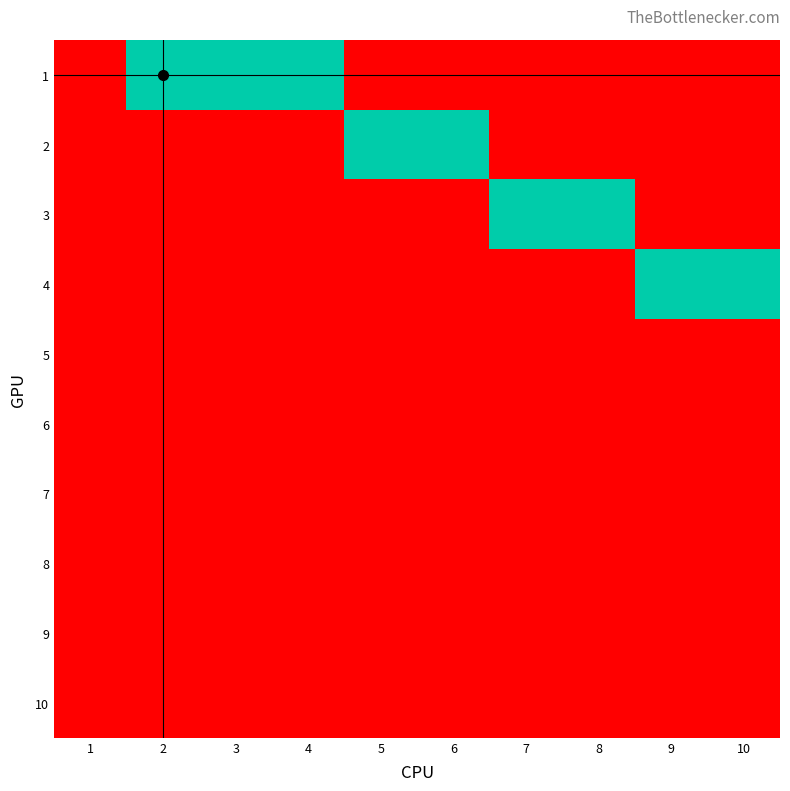

What is the total value across all series at 6?

1